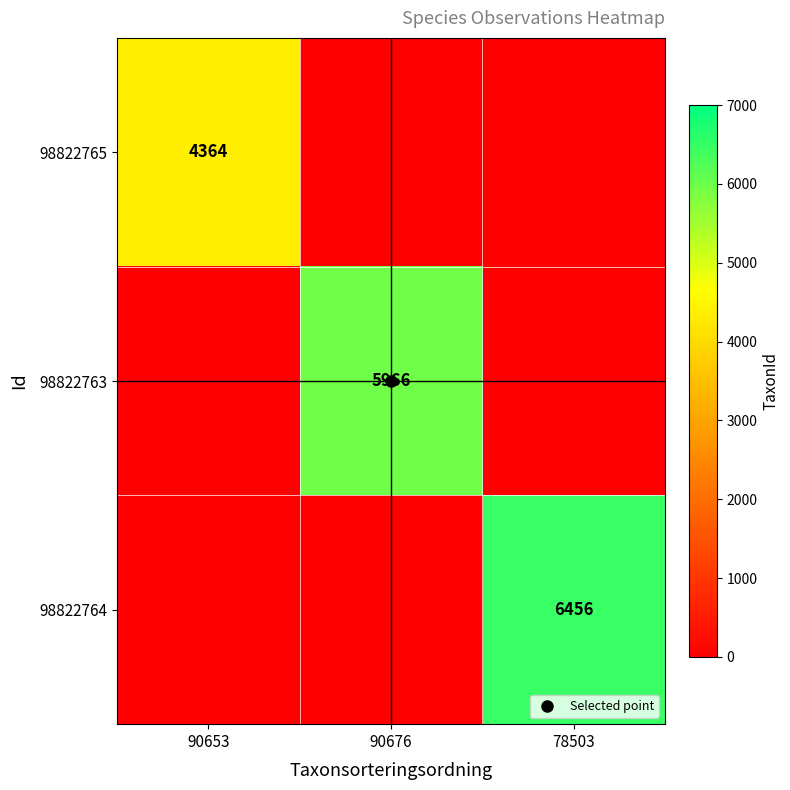

List the series in order of their peak value, highest first.

98822764, 98822763, 98822765